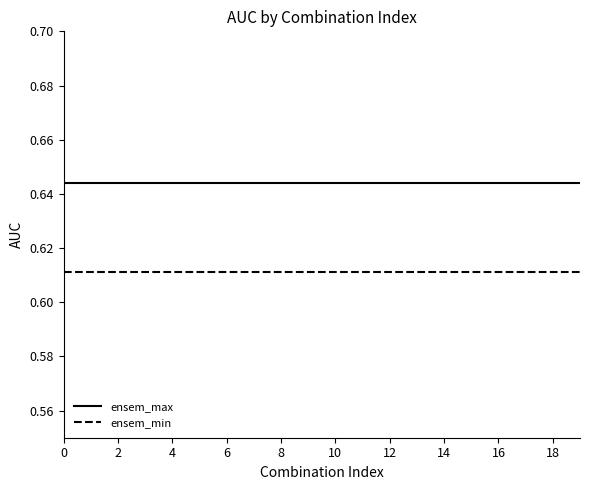

Which series has the largest total across all categories?

ensem_max